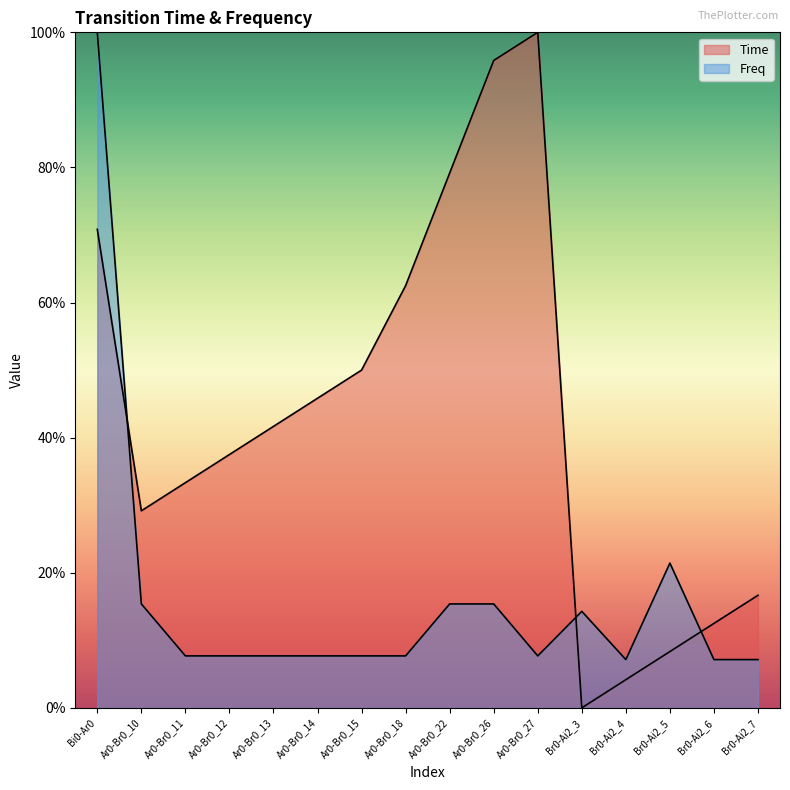

Which category has the highest value in the Freq series?

Bi0-Ar0